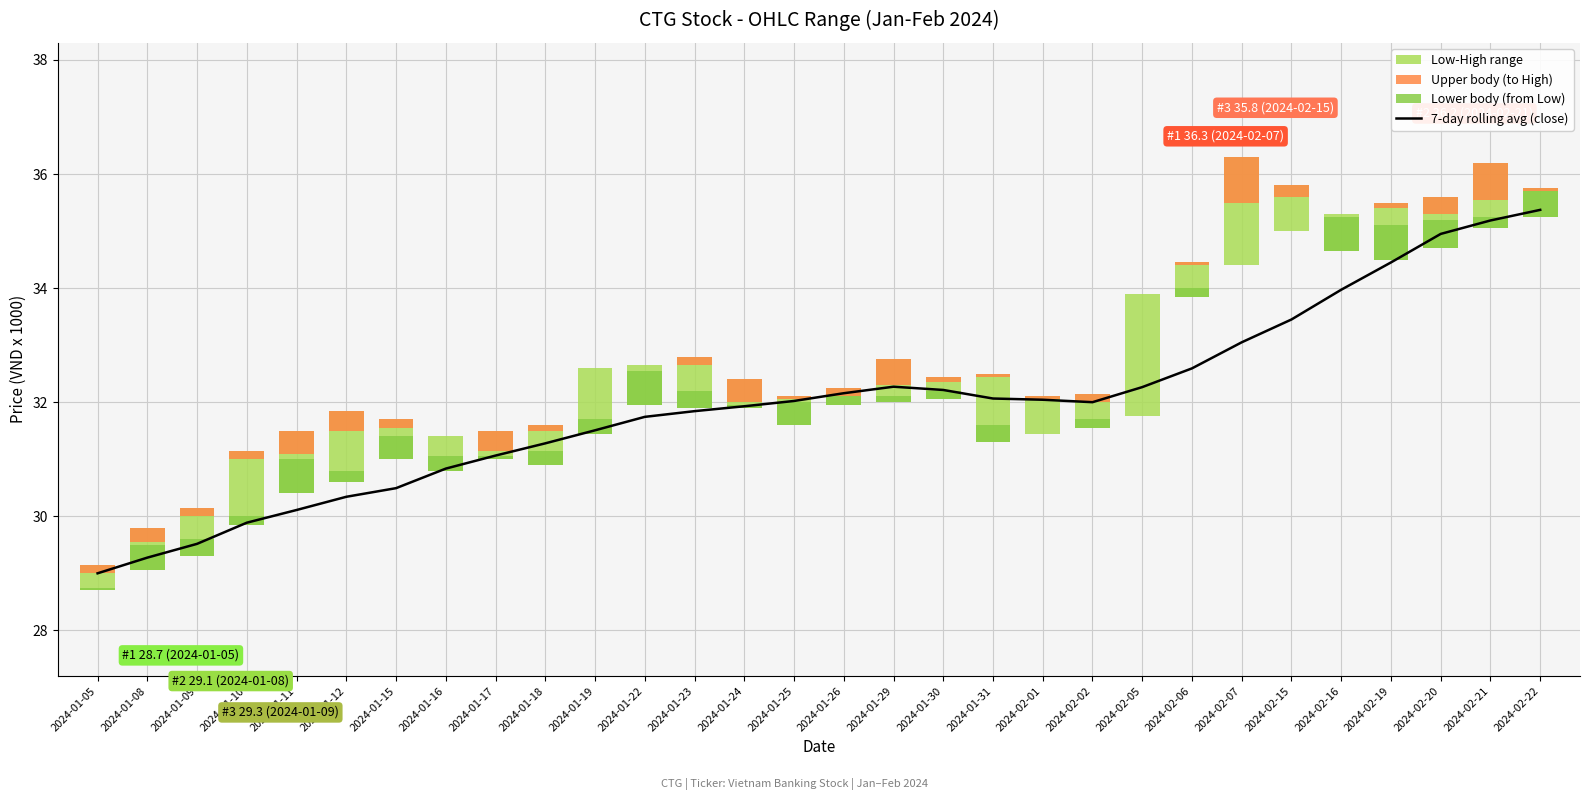

What is the difference between the maximum and second lowest values in the 7-day rolling average (close) series?

6.1